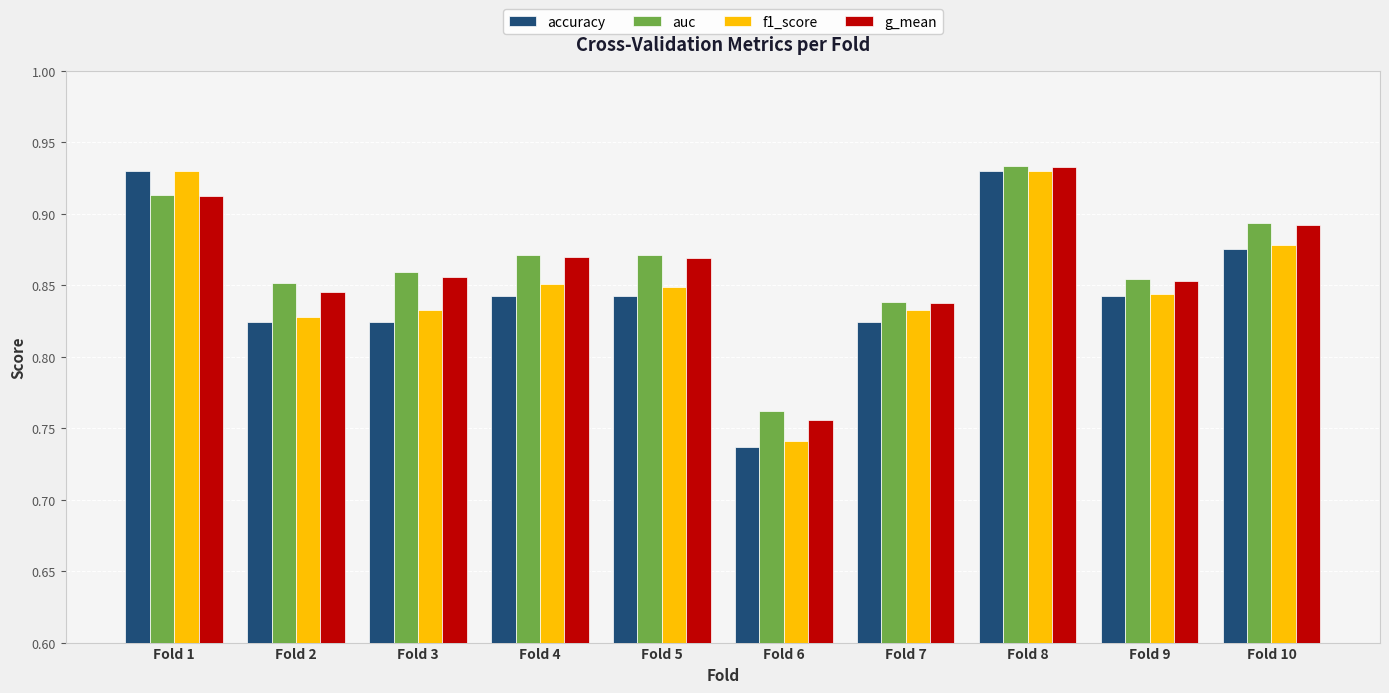

True or false: g_mean has a value of 1.4 at Fold 8.

False